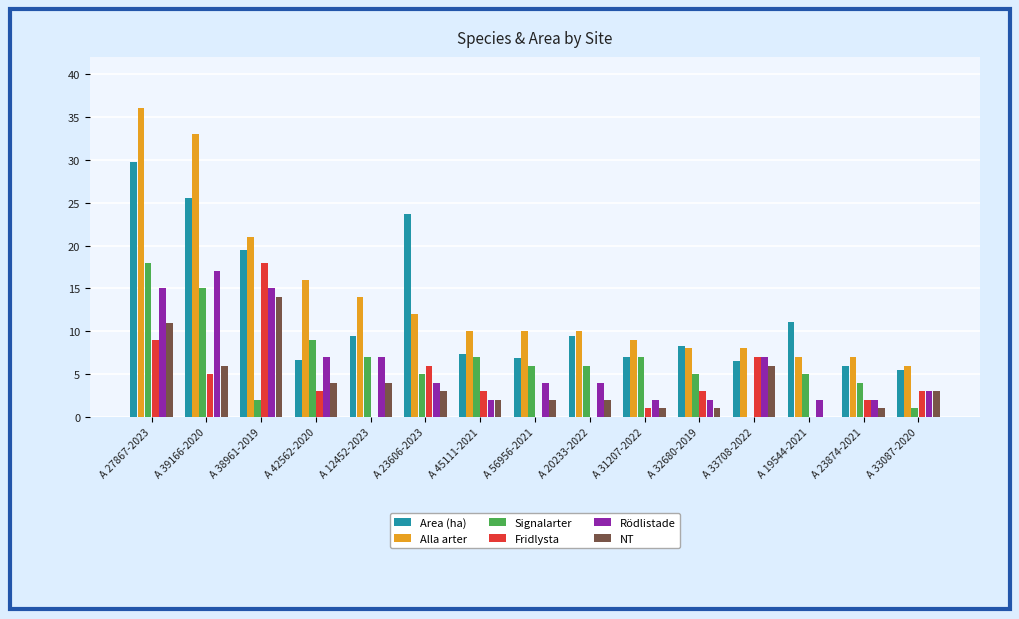

True or false: Rödlistade has a value of 27.0 at A 39166-2020.

False